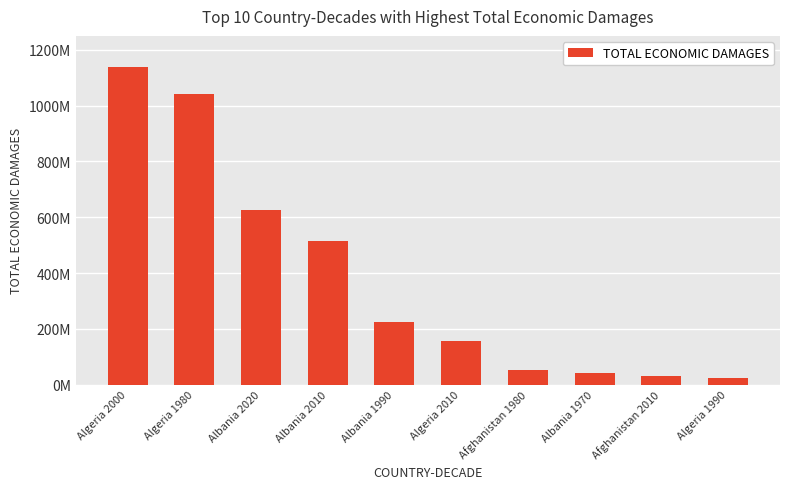

Rank the categories by value from lowest to highest.

Algeria 1990, Afghanistan 2010, Albania 1970, Afghanistan 1980, Algeria 2010, Albania 1990, Albania 2010, Albania 2020, Algeria 1980, Algeria 2000